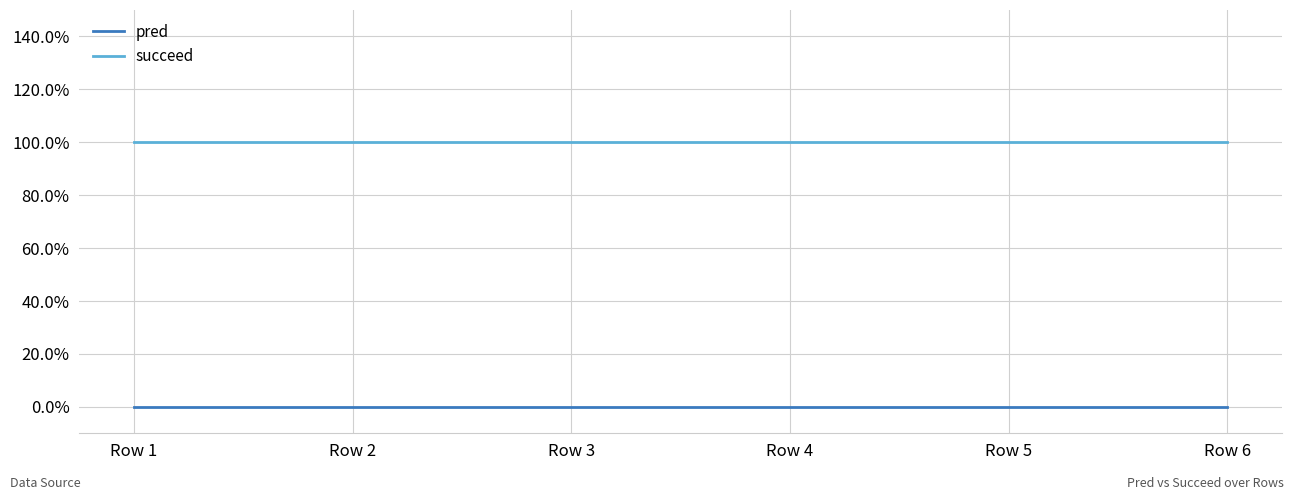

What is the maximum value shown in the chart?

1